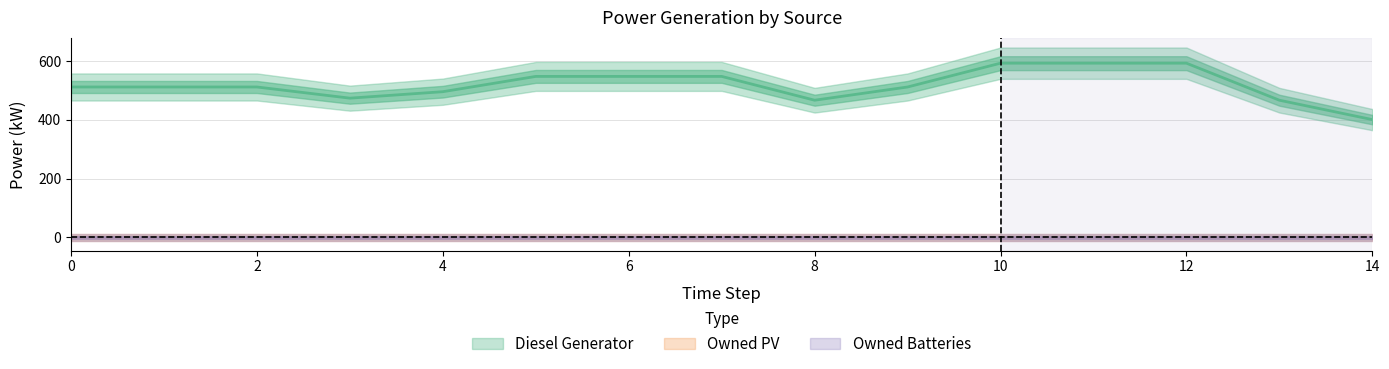

Rank the series by their maximum value, from lowest to highest.

Owned PV, Owned Batteries, Diesel Generator